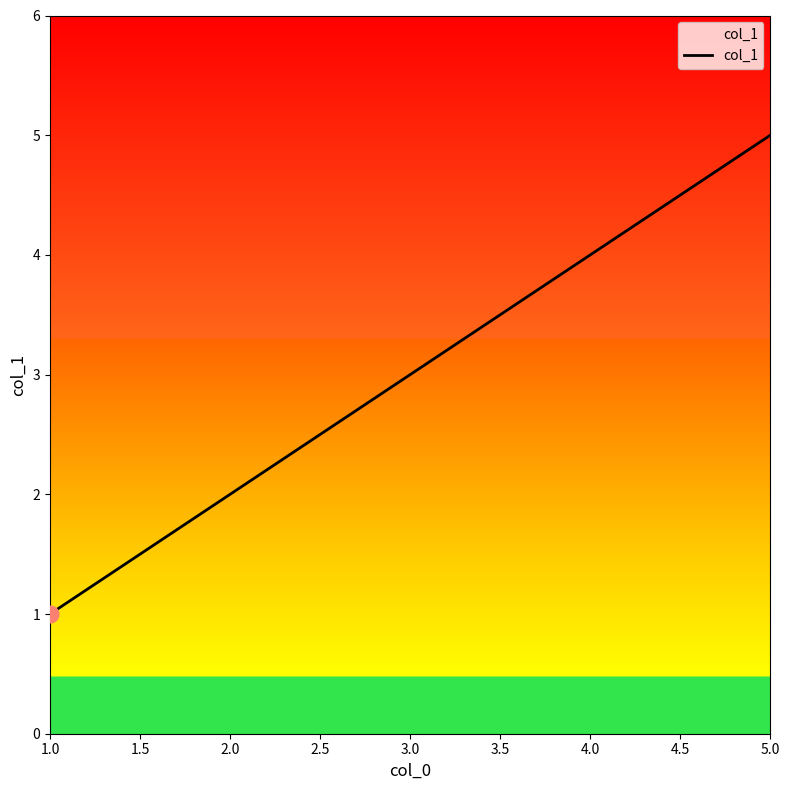

What is the approximate value at 1.0?

1